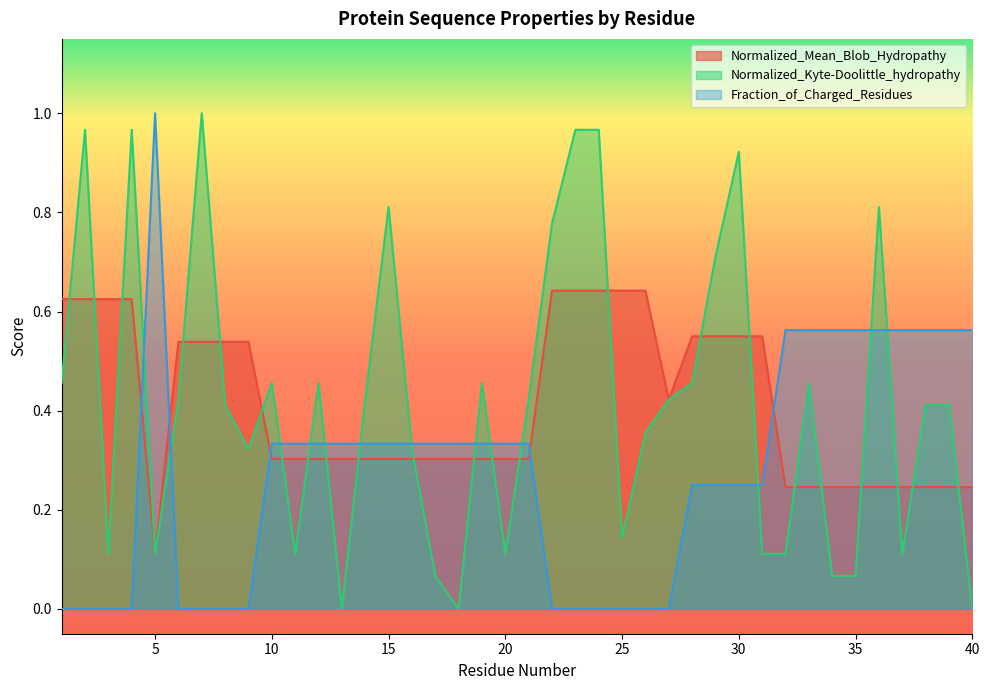

Reading left to right, extract all data points from this chart.

Normalized_Mean_Blob_Hydropathy: 1=0.6	2=0.6	3=0.6	4=0.6	5=0.1	6=0.5	7=0.5	8=0.5	9=0.5	10=0.3	11=0.3	12=0.3	13=0.3	14=0.3	15=0.3	16=0.3	17=0.3	18=0.3	19=0.3	20=0.3	21=0.3	22=0.6	23=0.6	24=0.6	25=0.6	26=0.6	27=0.4	28=0.6	29=0.6	30=0.6	31=0.6	32=0.2	33=0.2	34=0.2	35=0.2	36=0.2	37=0.2	38=0.2	39=0.2	40=0.2
Normalized_Kyte-Doolittle_hydropathy: 1=0.5	2=1.0	3=0.1	4=1.0	5=0.1	6=0.4	7=1.0	8=0.4	9=0.3	10=0.5	11=0.1	12=0.5	13=0.0	14=0.4	15=0.8	16=0.3	17=0.1	18=0.0	19=0.5	20=0.1	21=0.4	22=0.8	23=1.0	24=1.0	25=0.1	26=0.4	27=0.4	28=0.5	29=0.7	30=0.9	31=0.1	32=0.1	33=0.5	34=0.1	35=0.1	36=0.8	37=0.1	38=0.4	39=0.4	40=0.0
Fraction_of_Charged_Residues: 1=0.0	2=0.0	3=0.0	4=0.0	5=1.0	6=0.0	7=0.0	8=0.0	9=0.0	10=0.3	11=0.3	12=0.3	13=0.3	14=0.3	15=0.3	16=0.3	17=0.3	18=0.3	19=0.3	20=0.3	21=0.3	22=0.0	23=0.0	24=0.0	25=0.0	26=0.0	27=0.0	28=0.2	29=0.2	30=0.2	31=0.2	32=0.6	33=0.6	34=0.6	35=0.6	36=0.6	37=0.6	38=0.6	39=0.6	40=0.6